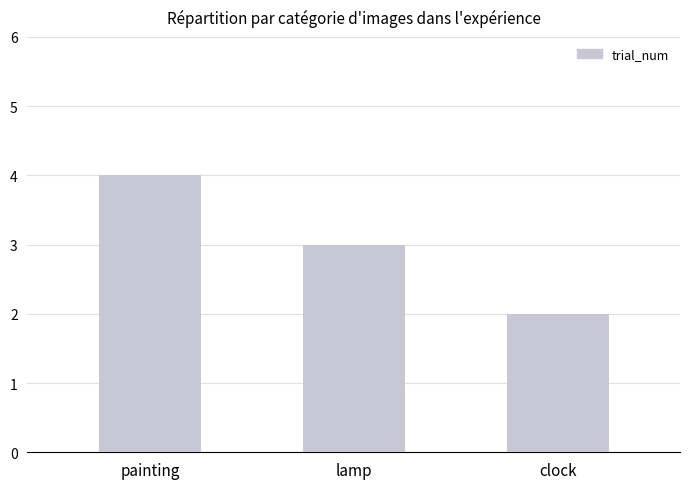

What is the minimum value shown in the chart?

2